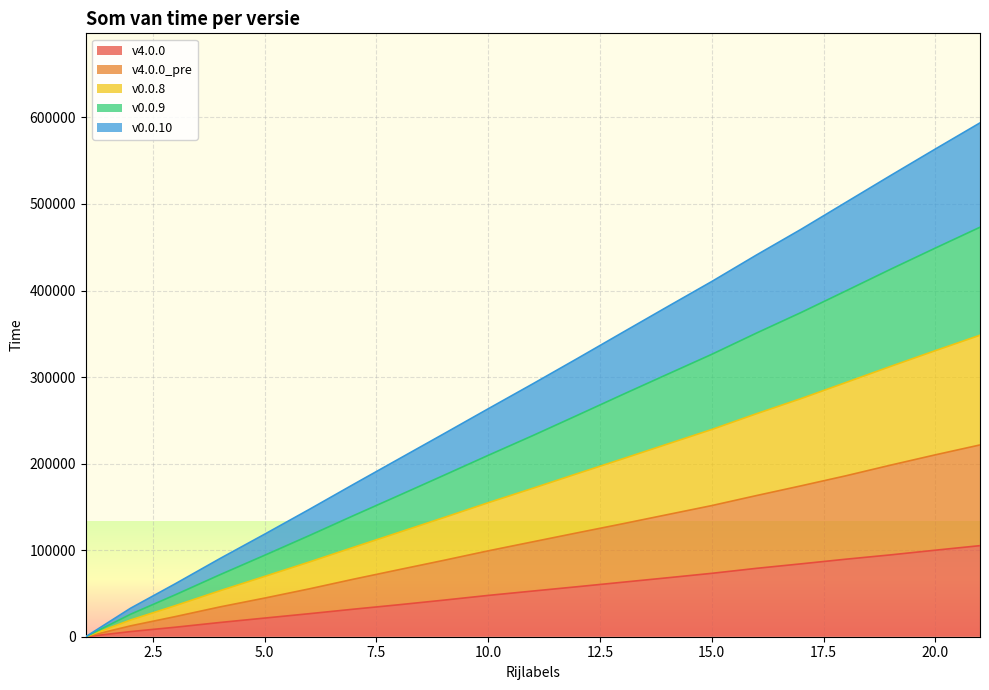

True or false: v0.0.9 has more than 1 points higher than both neighbors.

False